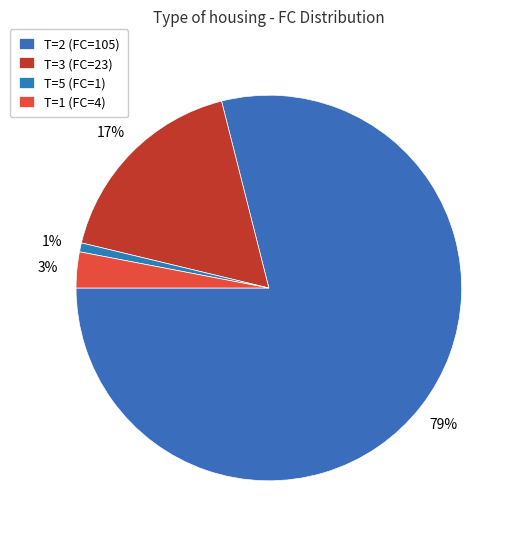

How many segments does this pie chart have?

4